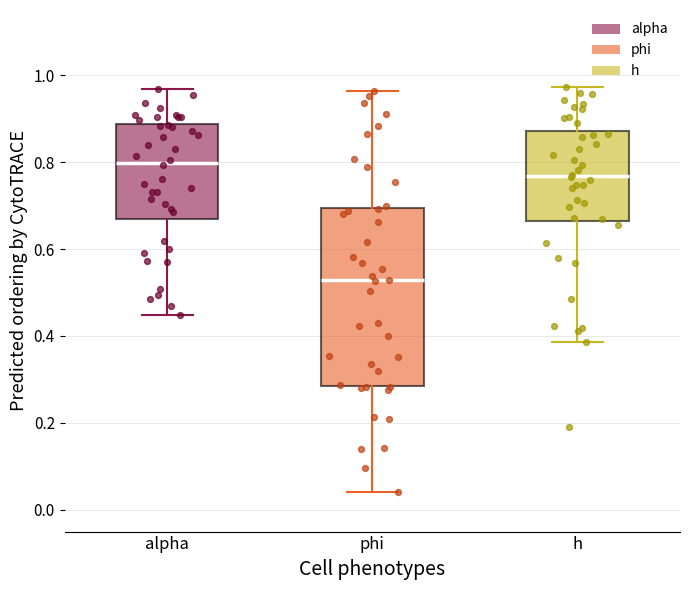

Which box's median line is the lowest?

phi